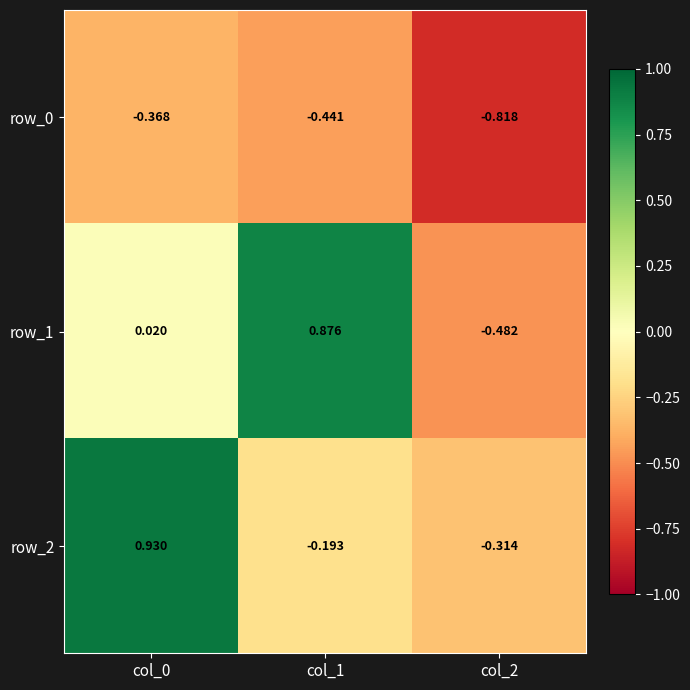

Is the value of row_0 at col_2 greater than the value of row_2 at col_2?

No